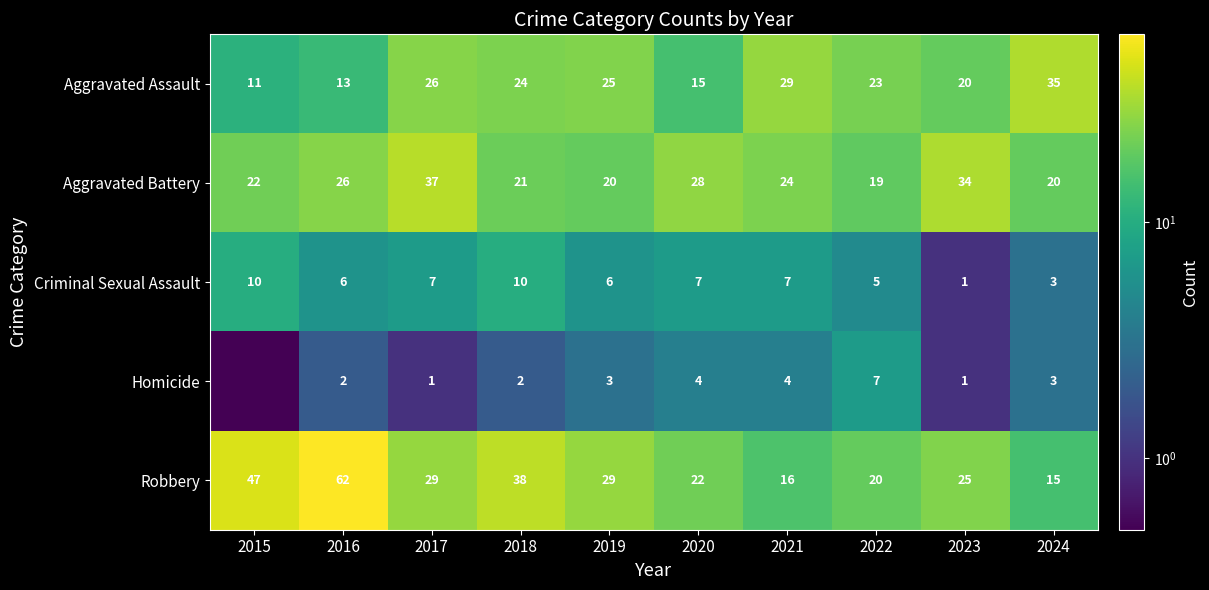

Which category has the lowest value across all series?

2015